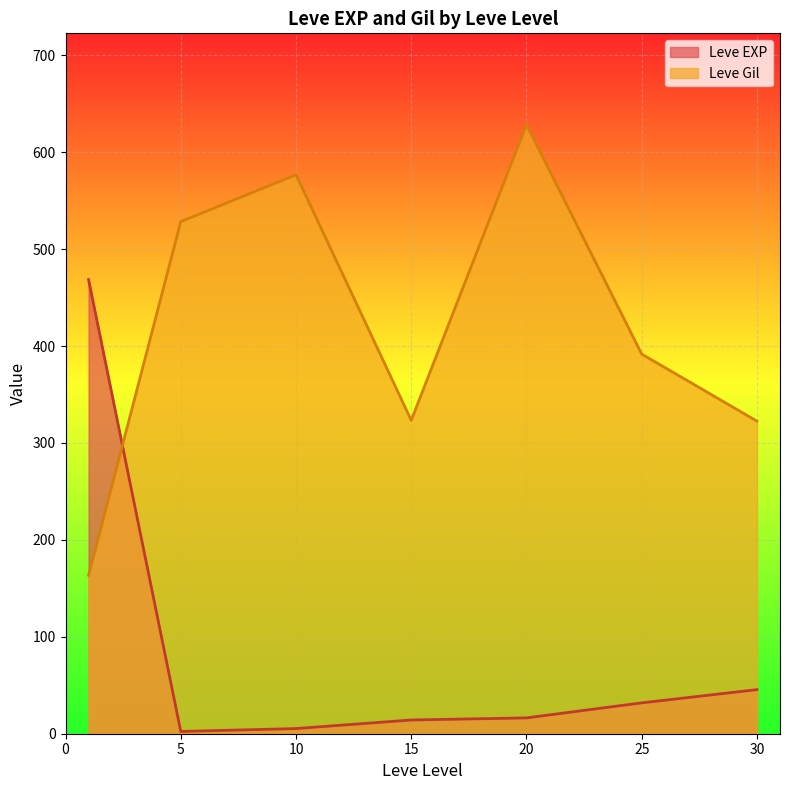

What value does the Leve EXP series have at 10?

5.3